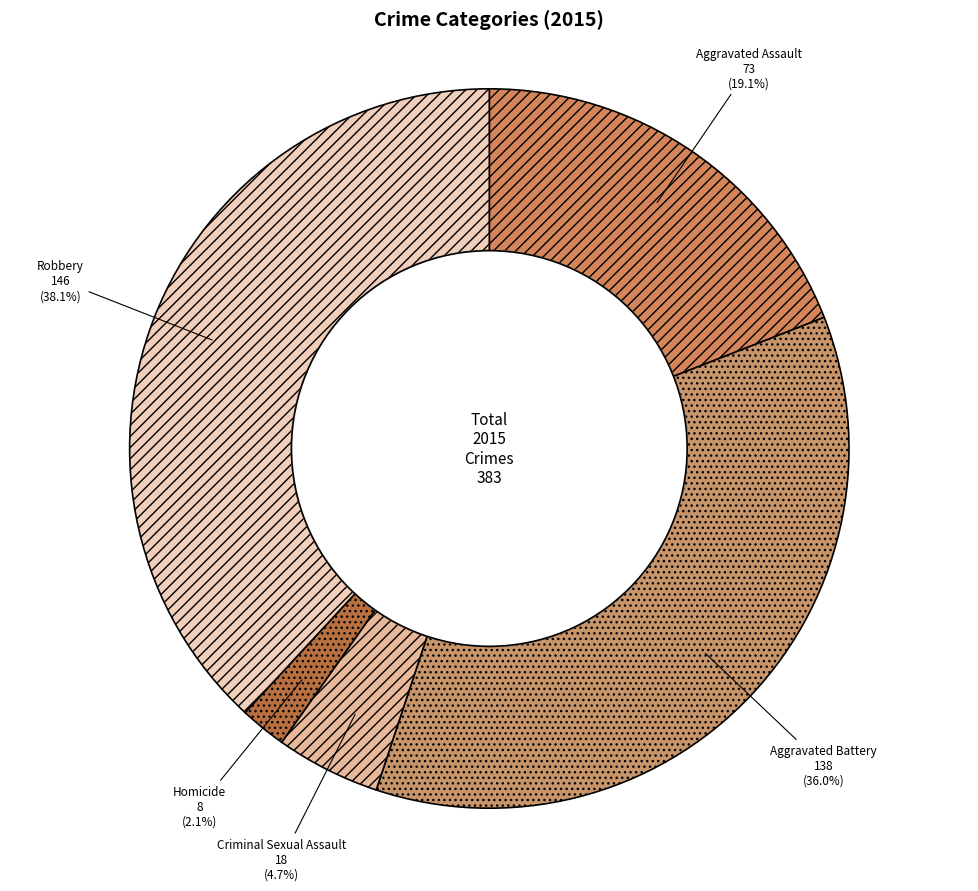

Combined, what portion of the pie is Homicide and Robbery?

40.2%